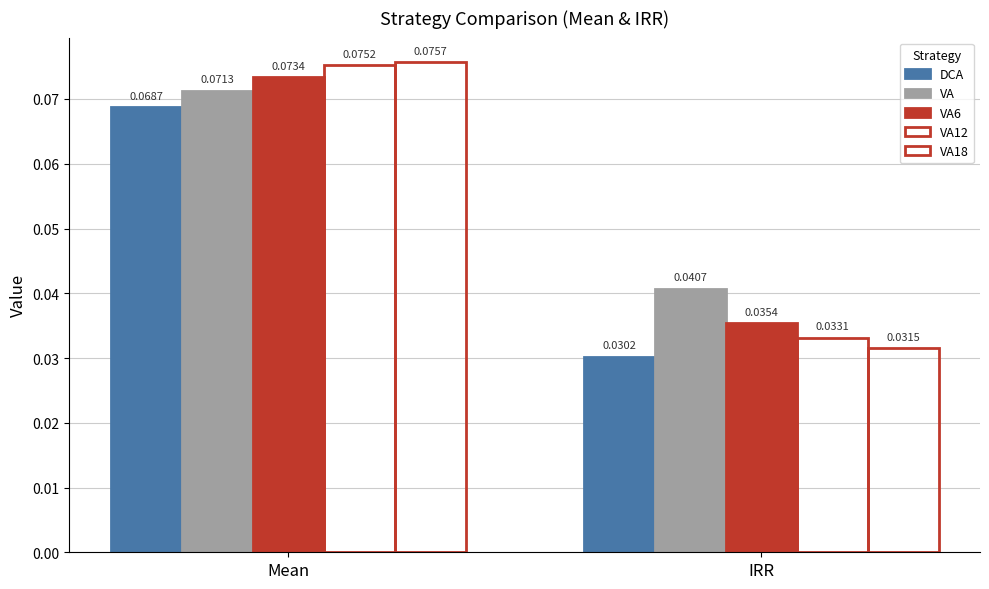

At which category does the chart reach its peak across all series?

Mean